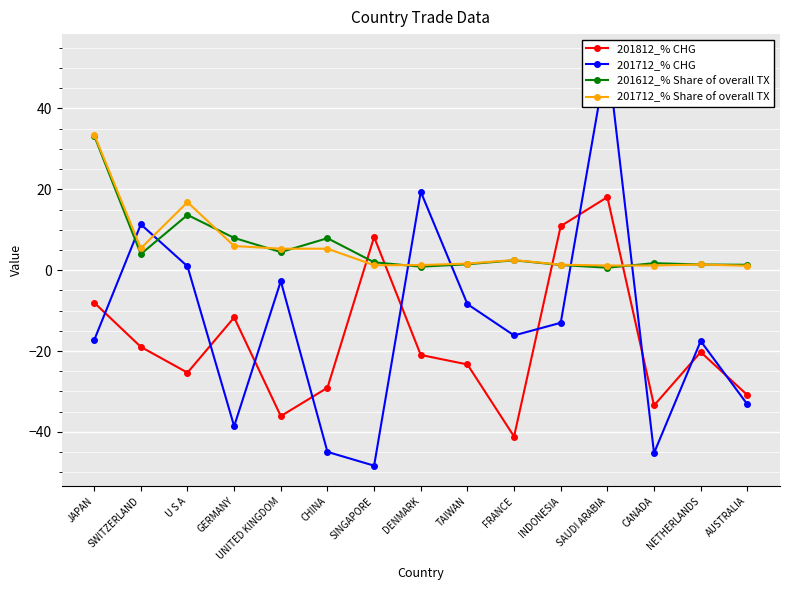

How many values in the 201612_% Share of overall TX series exceed 1?

13